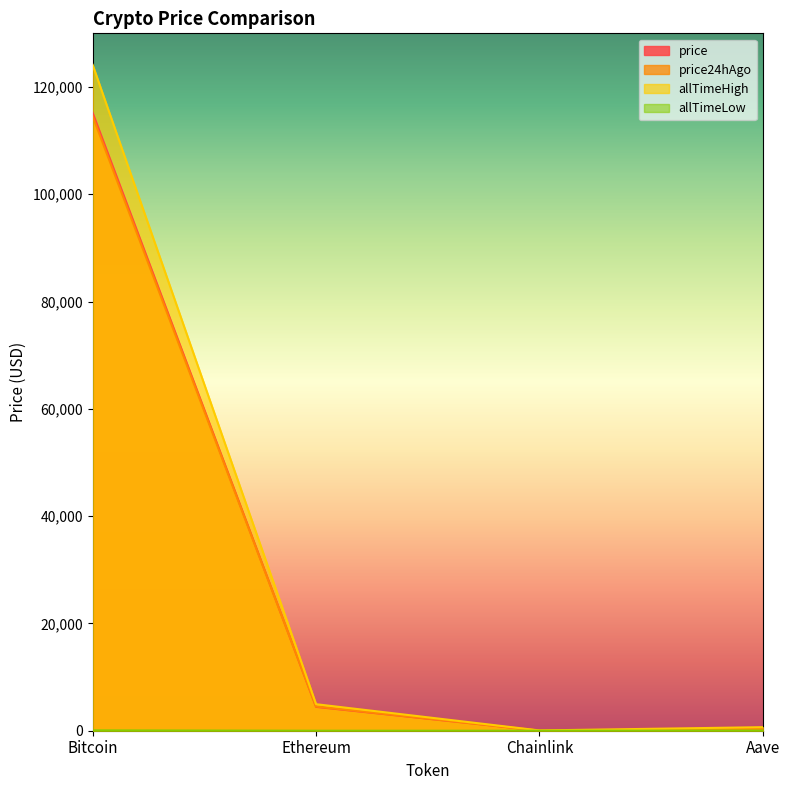

What is the value of the price point at the 3rd from the left?

23.3